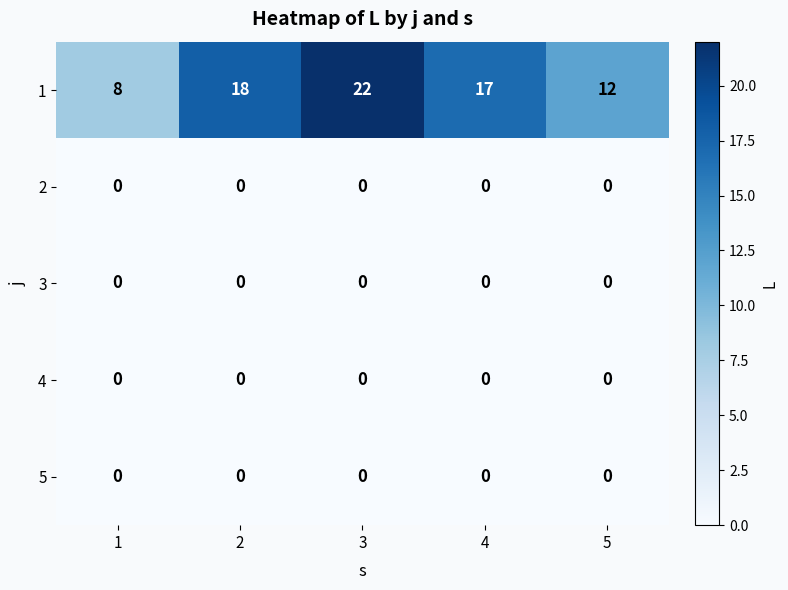

How many categories are shown in the chart?

5